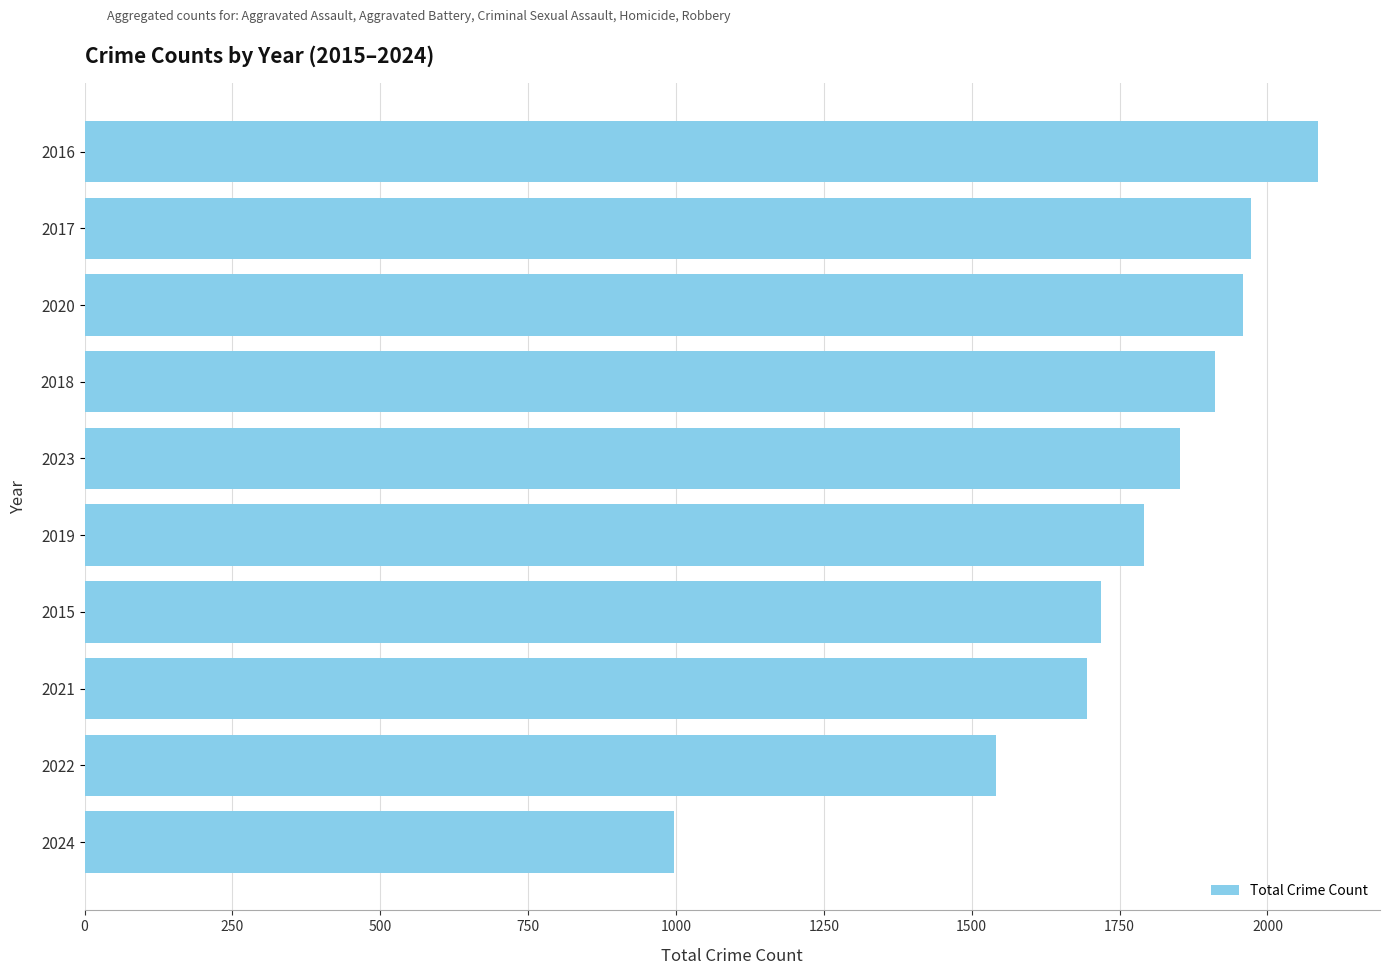

What is the difference between the maximum and minimum values?

1090